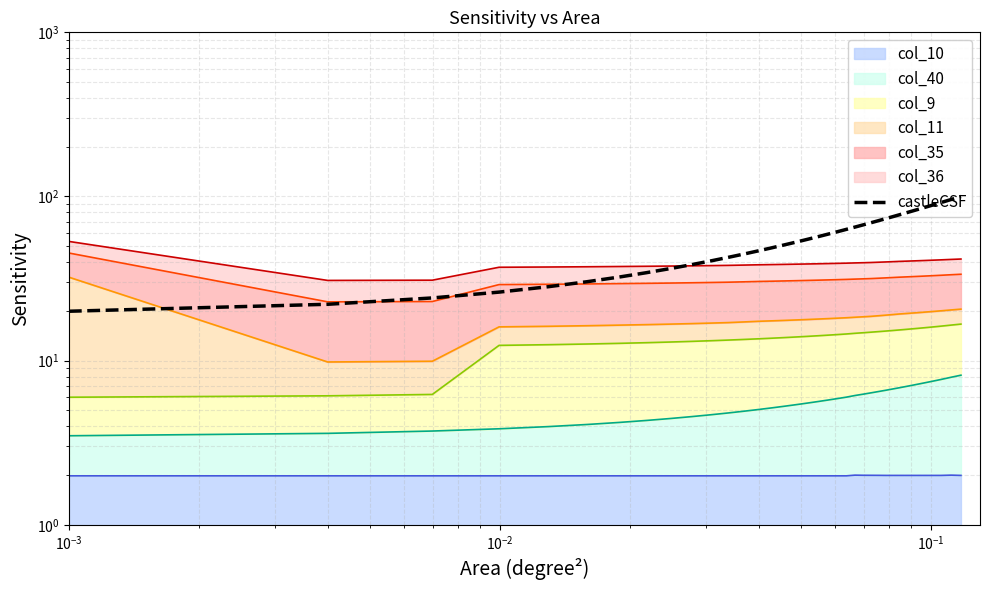

What is the sum of all values?

2400.0